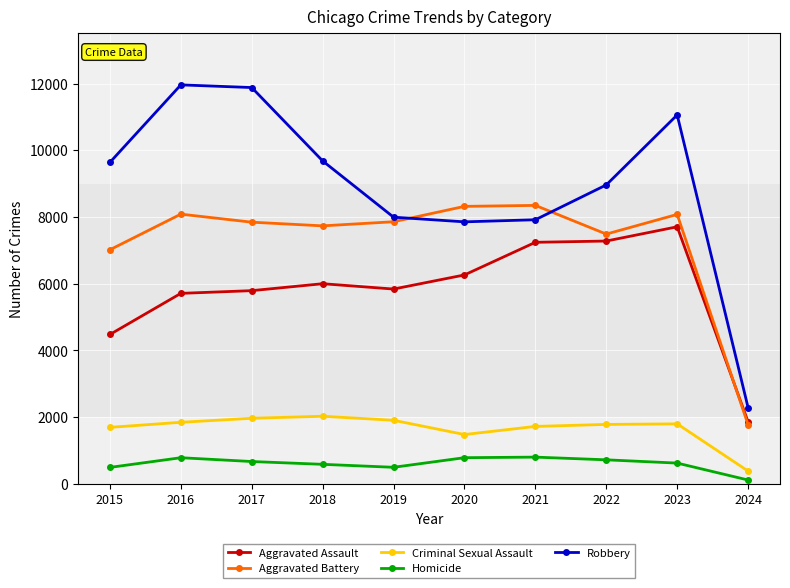

At which label is Criminal Sexual Assault closest to 1207?

2020